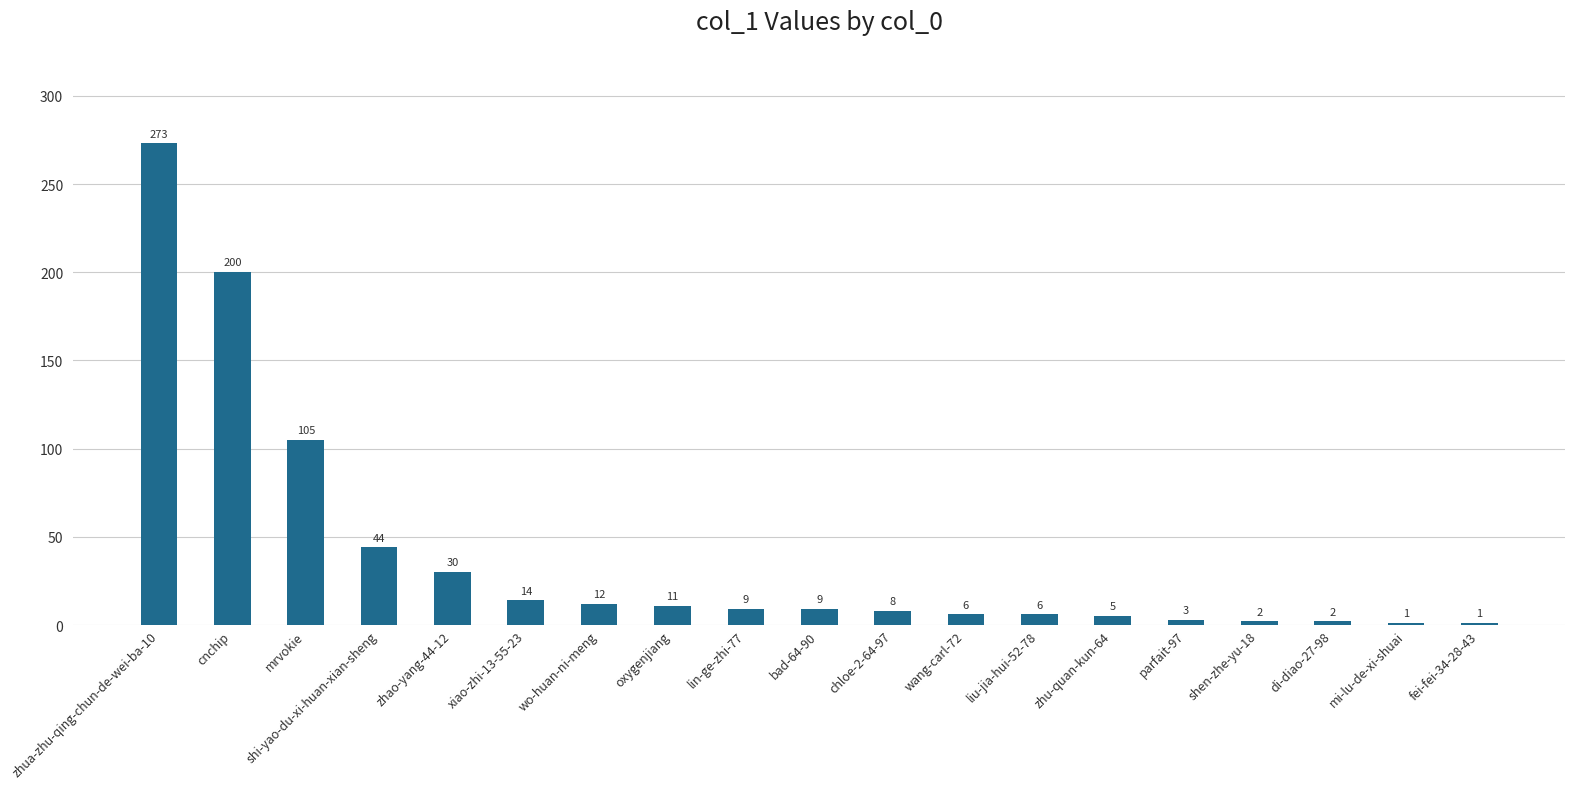

How many data points are less than 9?

9